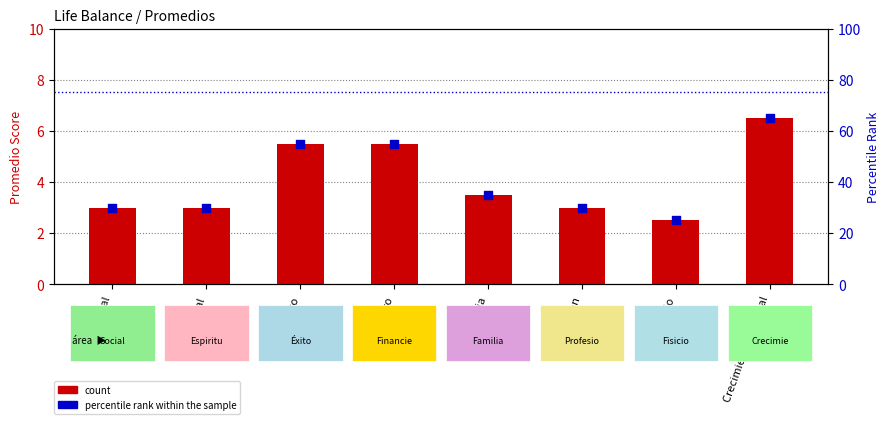

Which series contains the highest Y value?

percentile rank within the sample